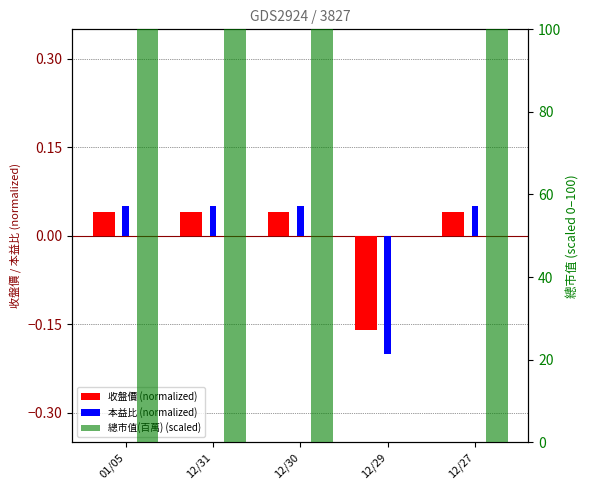

How many distinct data groups are displayed?

3